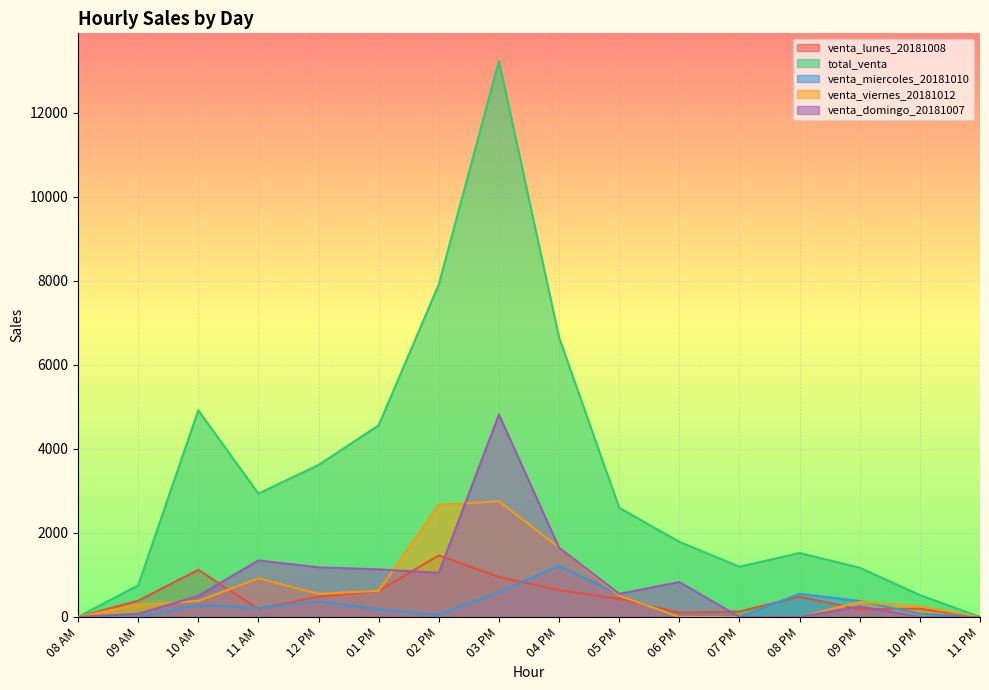

What is the label of the 15th point from the right?

09 AM